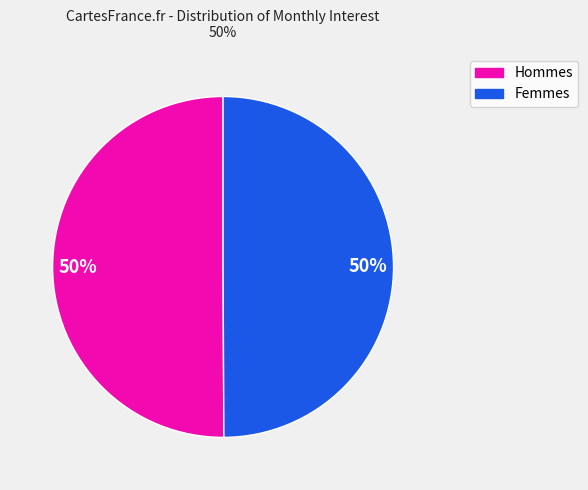

To the nearest percent, what is the average slice percentage?

50%